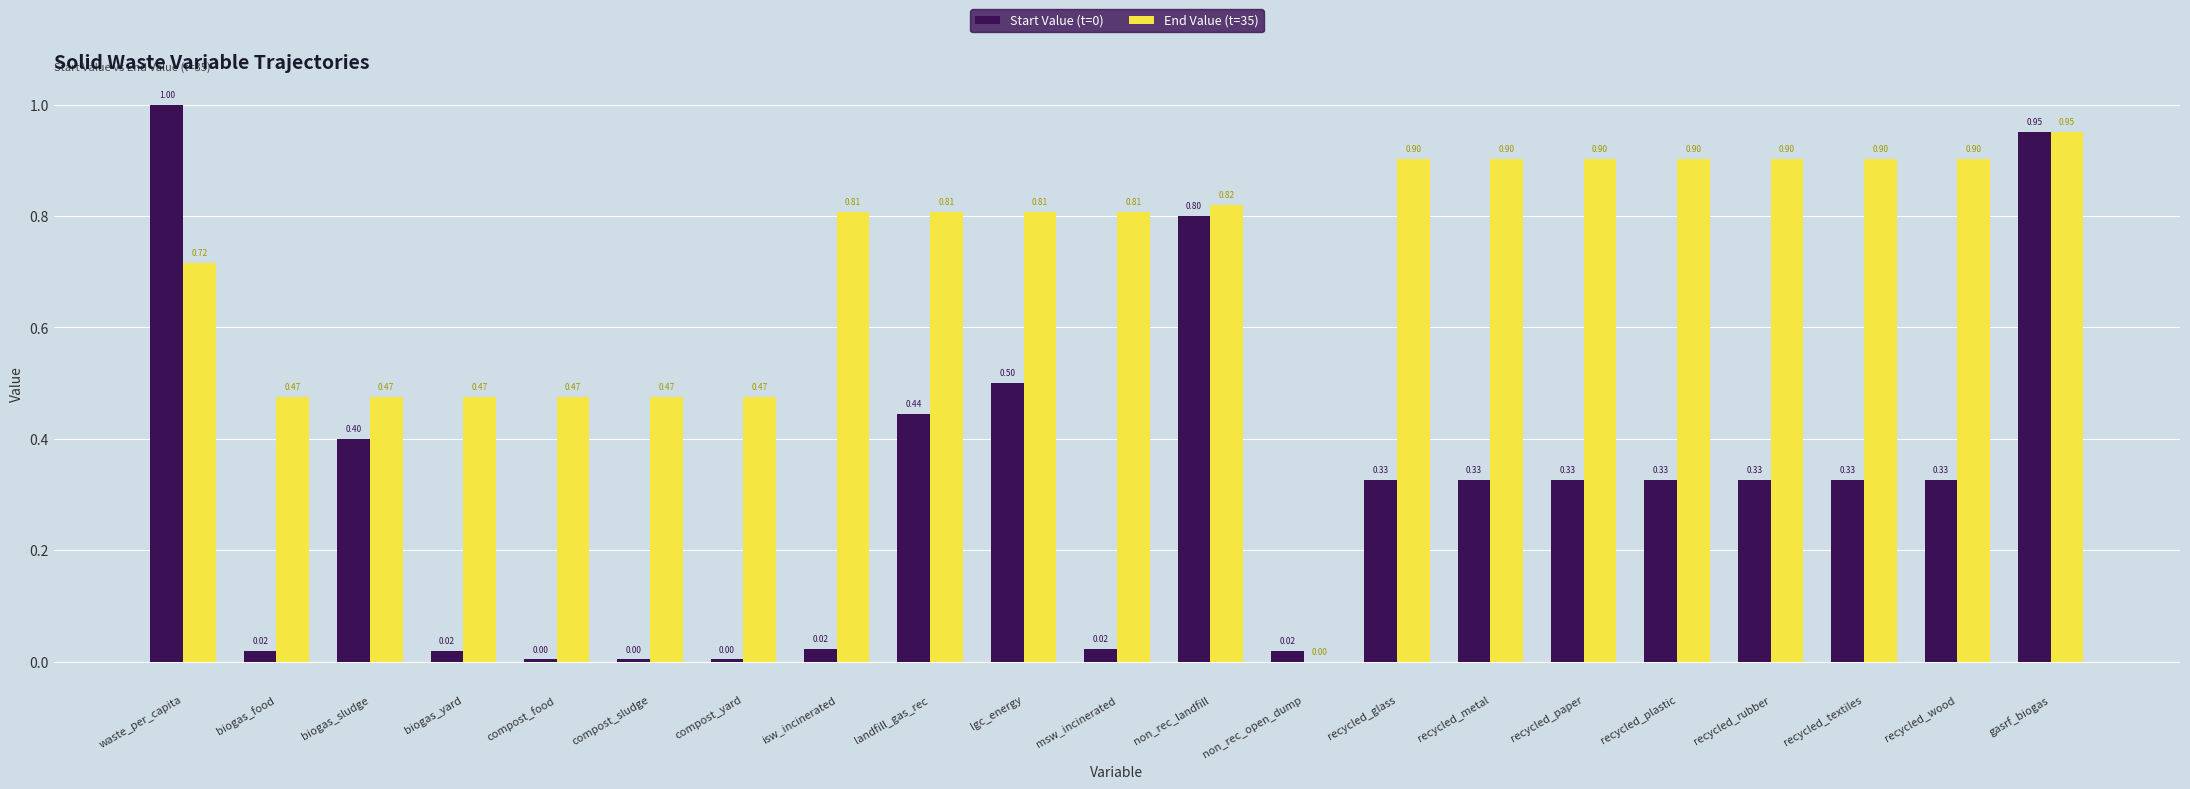

Between compost_sludge and isw_incinerated, which series saw the biggest shift?

End Value (t=35)